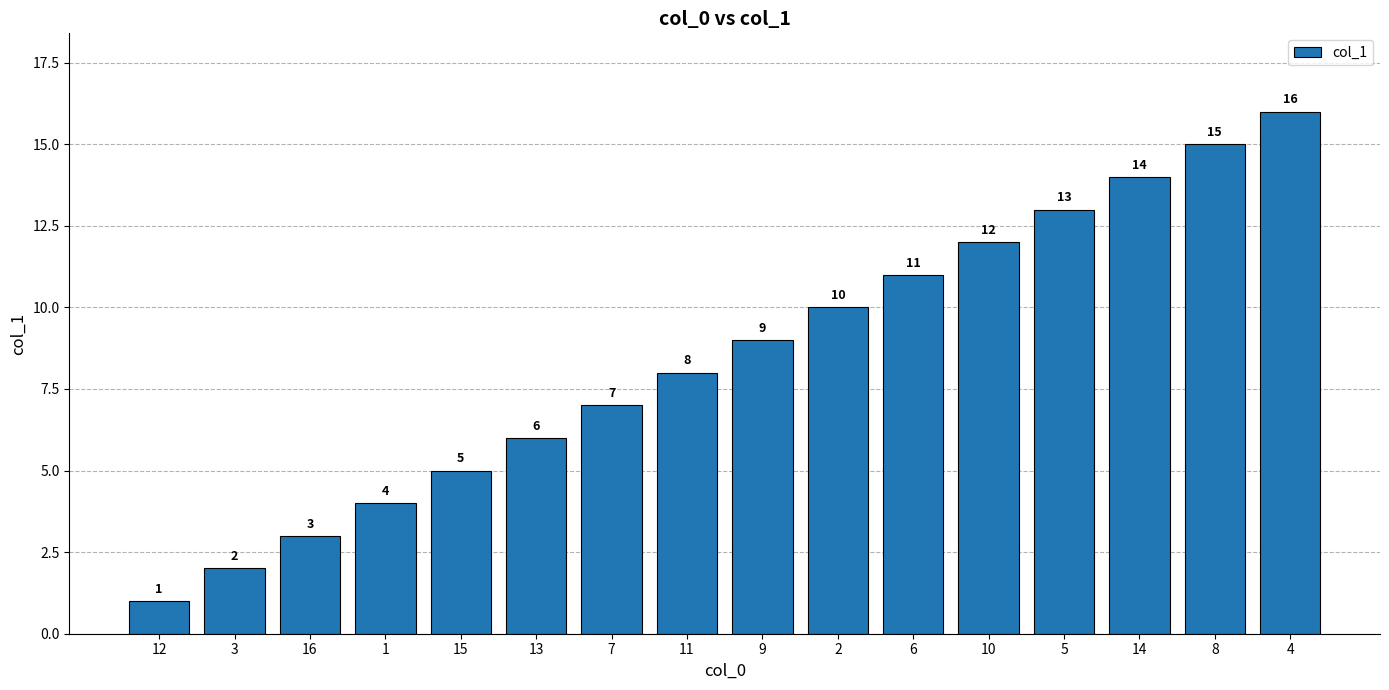

Are the bars grouped side by side (vs. stacked)?

No